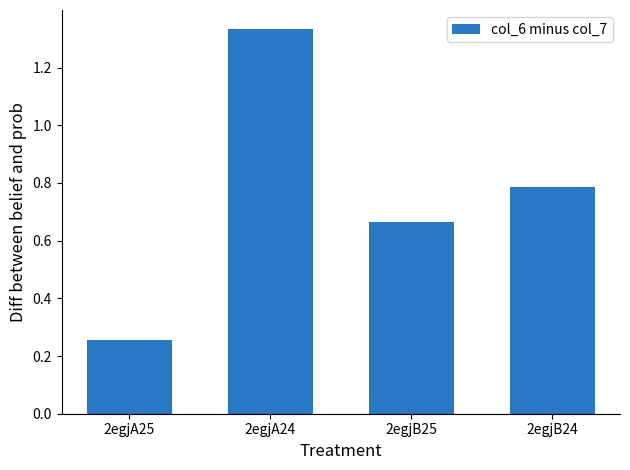

What is the difference between the maximum and minimum values?

1.1